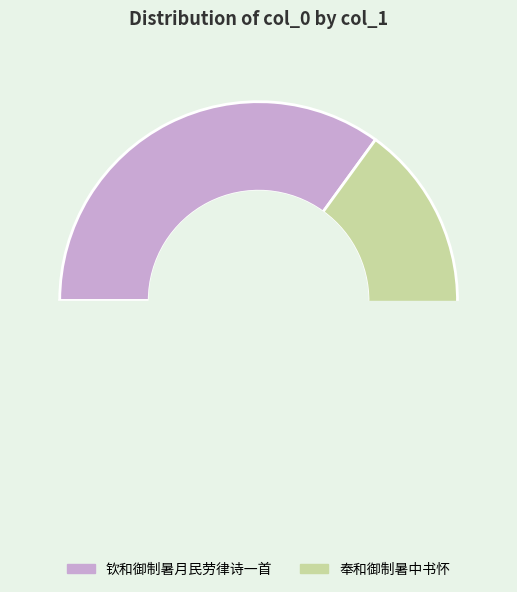

Count the number of slices in the pie.

2